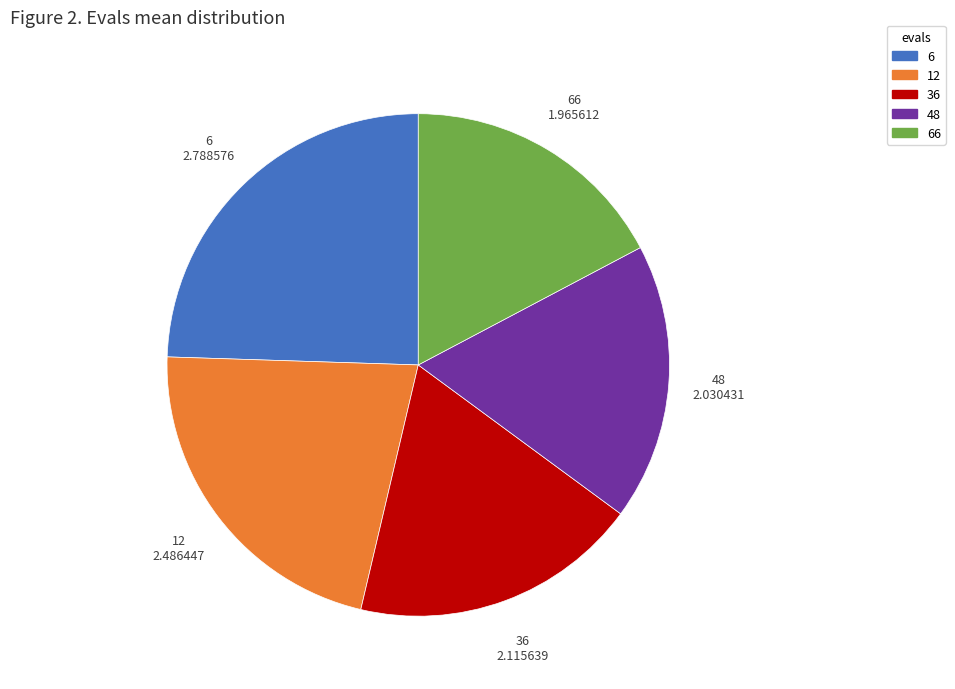

How many slices are in this pie chart?

5